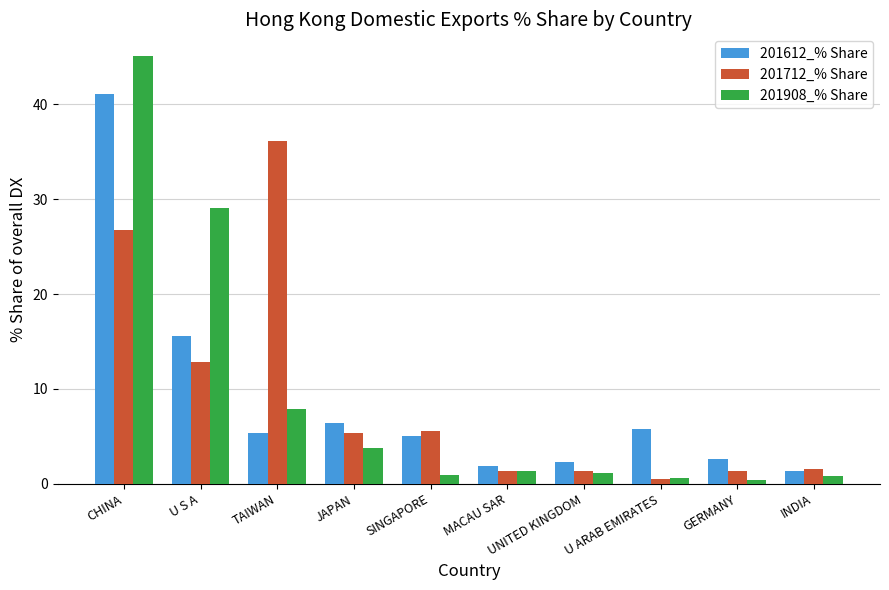

Which category has the highest value in the 201908_% Share series?

CHINA